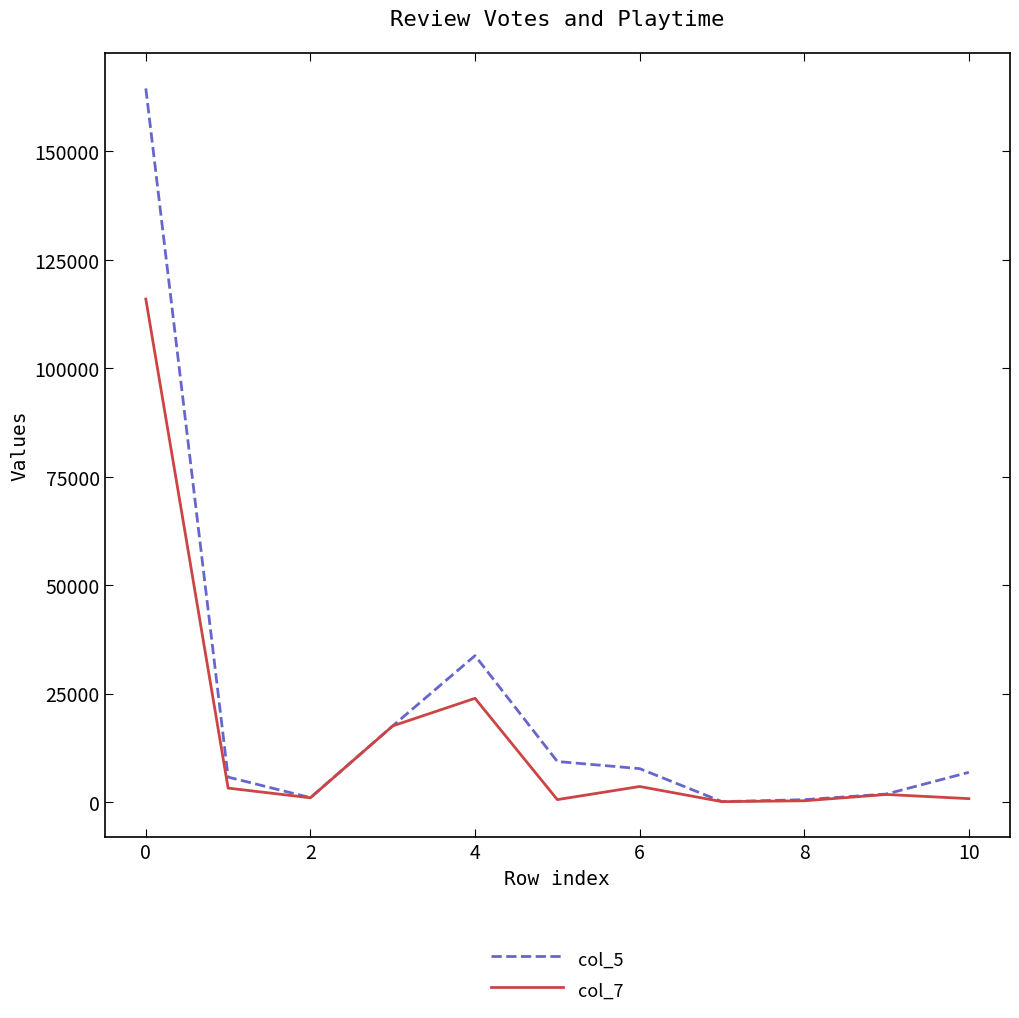

Which series has the largest range (max minus min)?

col_5